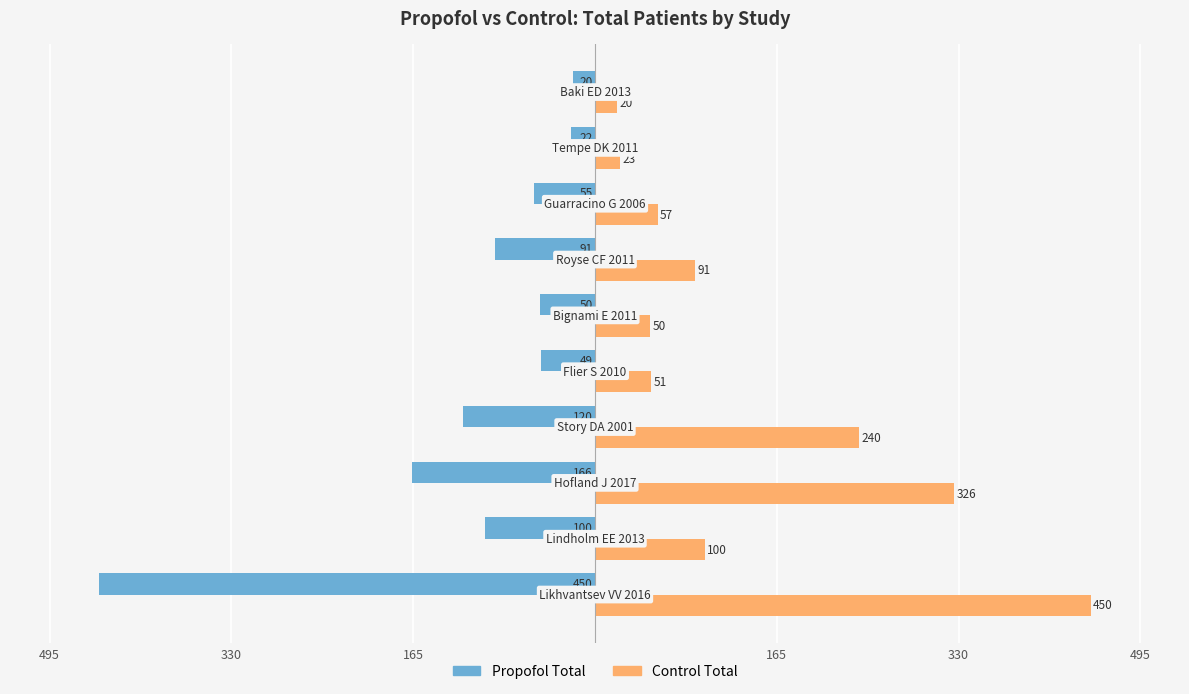

What are all the series names shown in the legend?

Propofol Total, Control Total